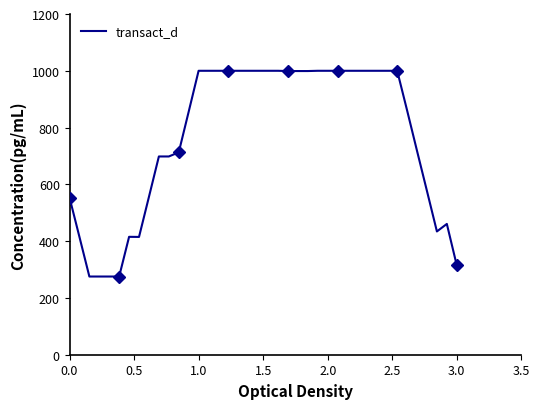

What is the lowest value of the transact_d series?

275.4